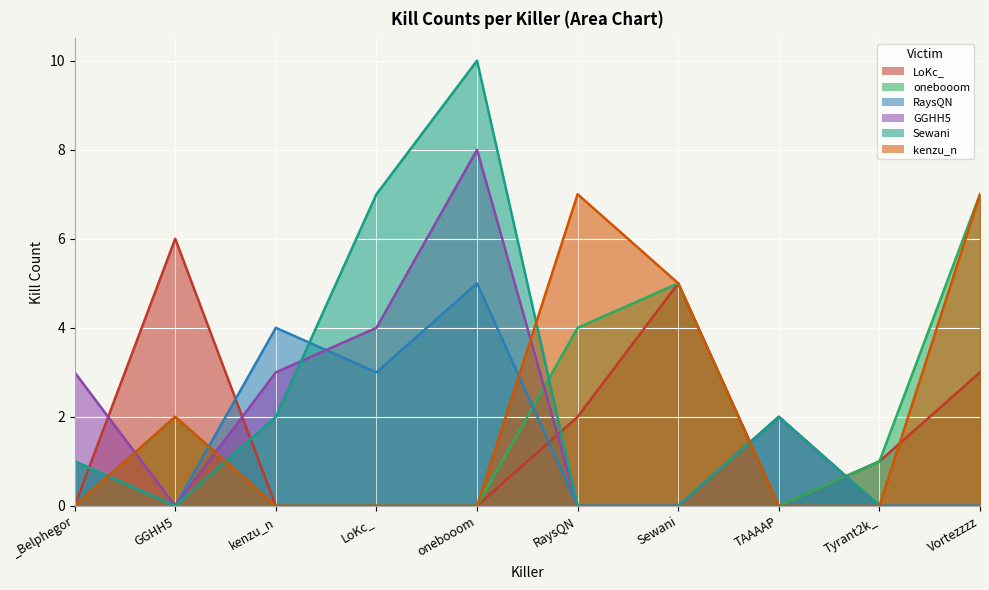

How many intersections are there between LoKc_ and kenzu_n?

1